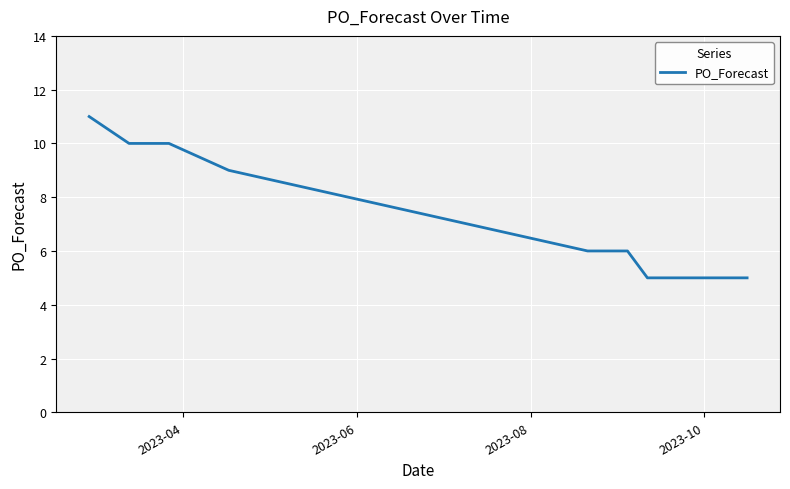

What is the smallest value displayed?

5